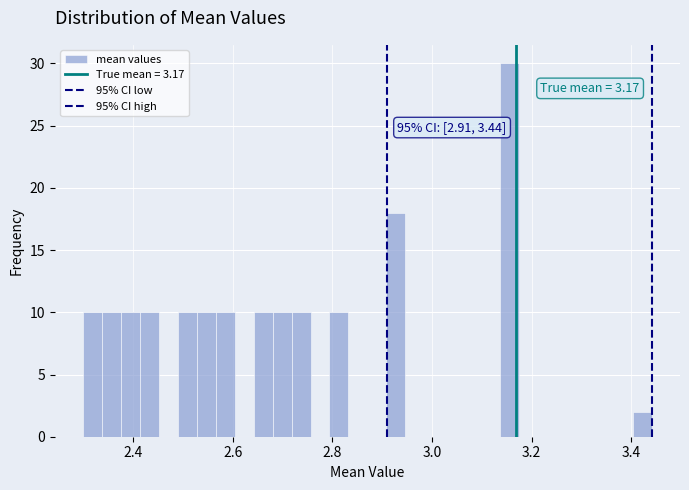

Around what value on the x-axis is the tallest bar? Give the approximate position of its centre, as read against the axis.

3.16